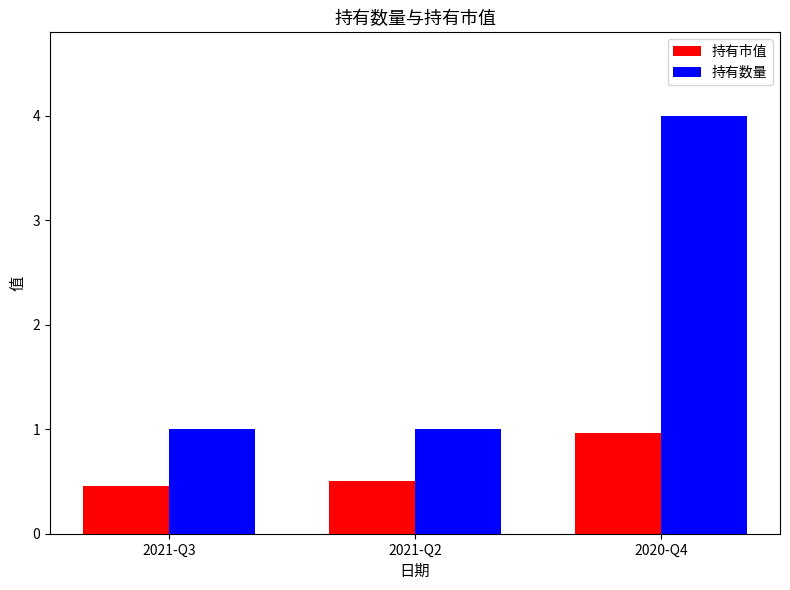

What is the maximum value shown in the chart?

4.0